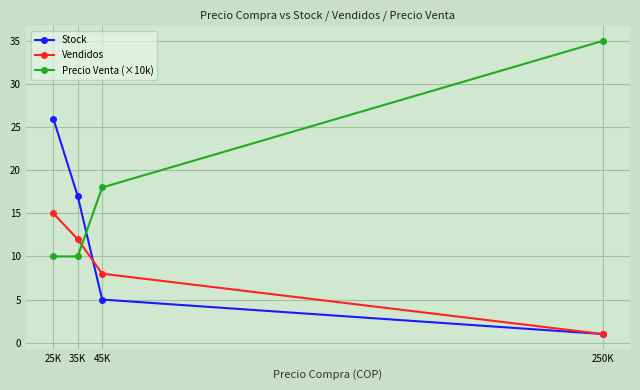

How many lines are shown in the chart?

3